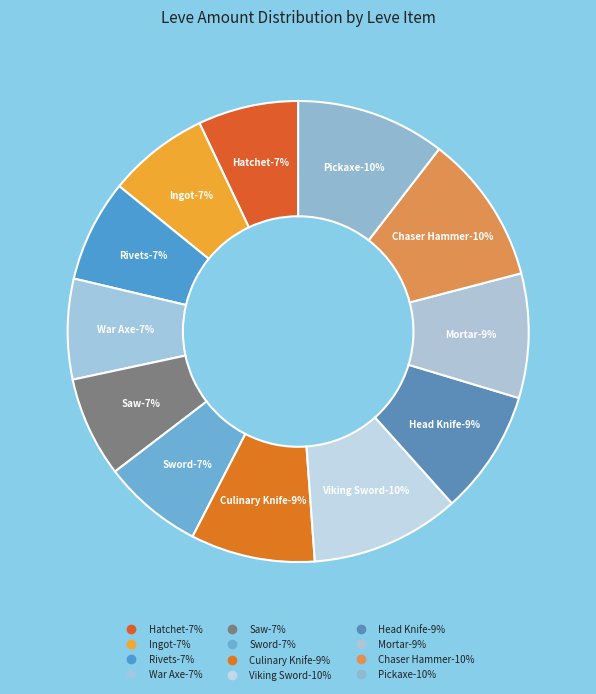

Is there a majority slice in this chart?

No